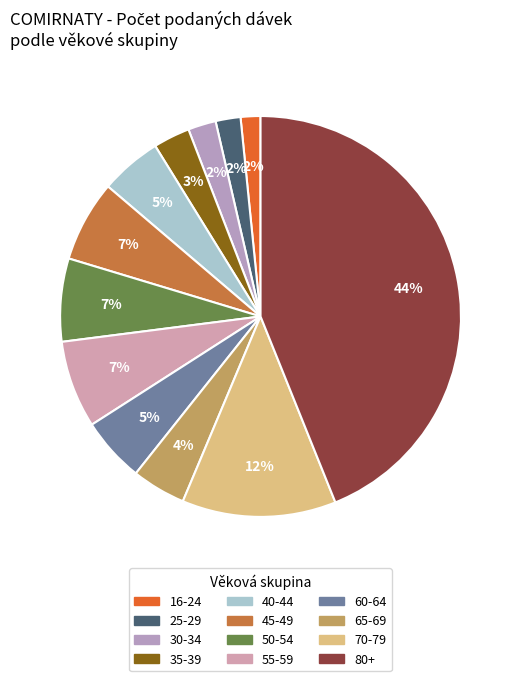

To the nearest percent, what portion does 60-64 represent?

5%